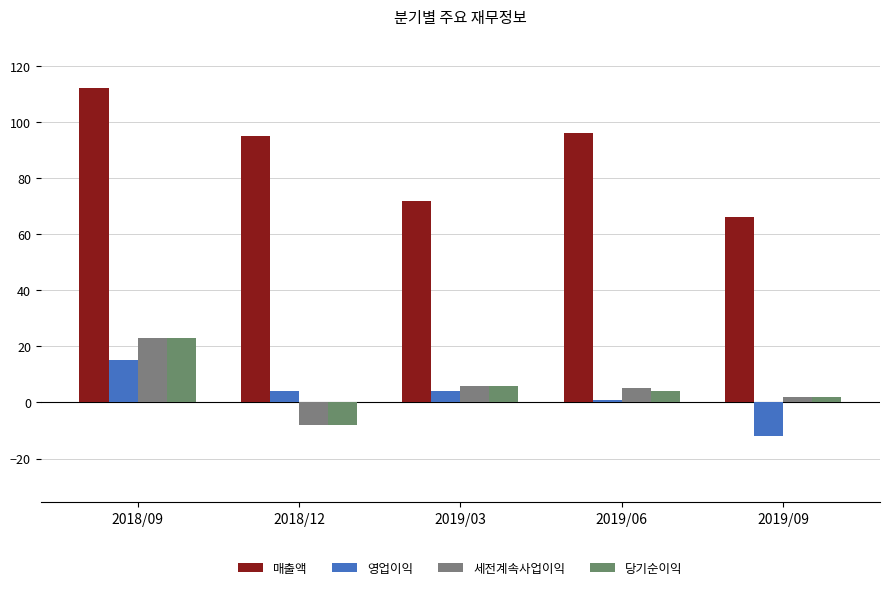

How many bars are there in each group?

4